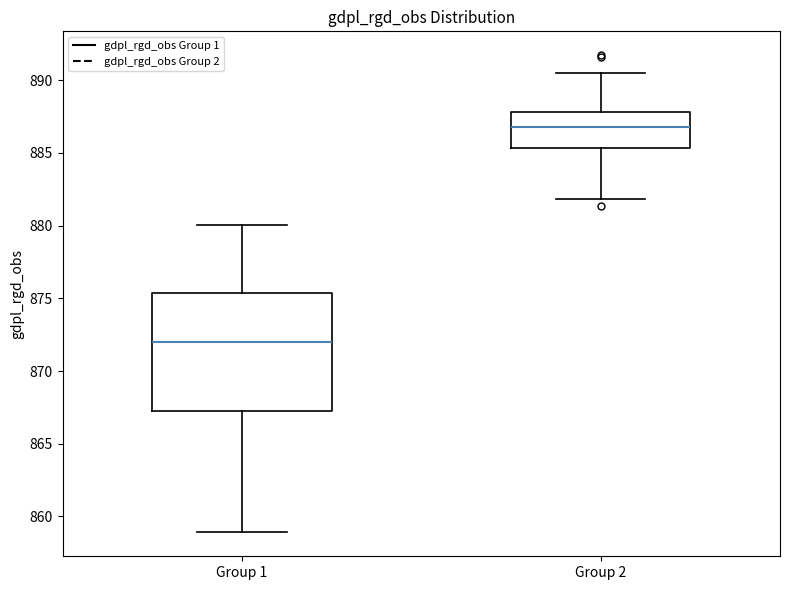

Which box has the lowest median line?

Group 1